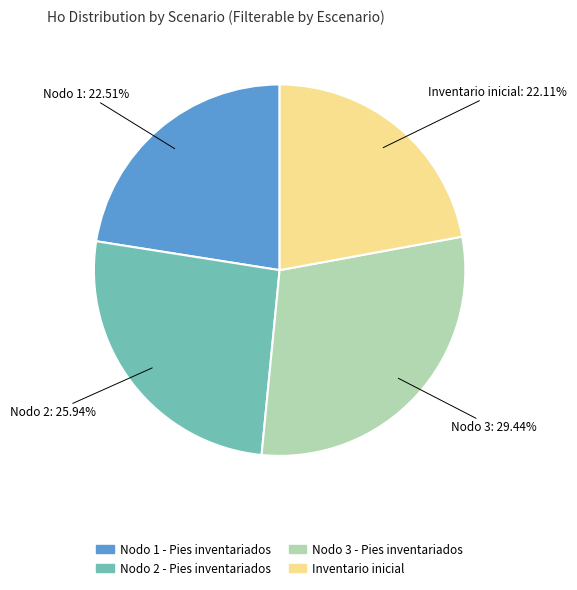

Is the sum of Nodo 2 - Pies inventariados and Nodo 3 - Pies inventariados greater than half?

Yes